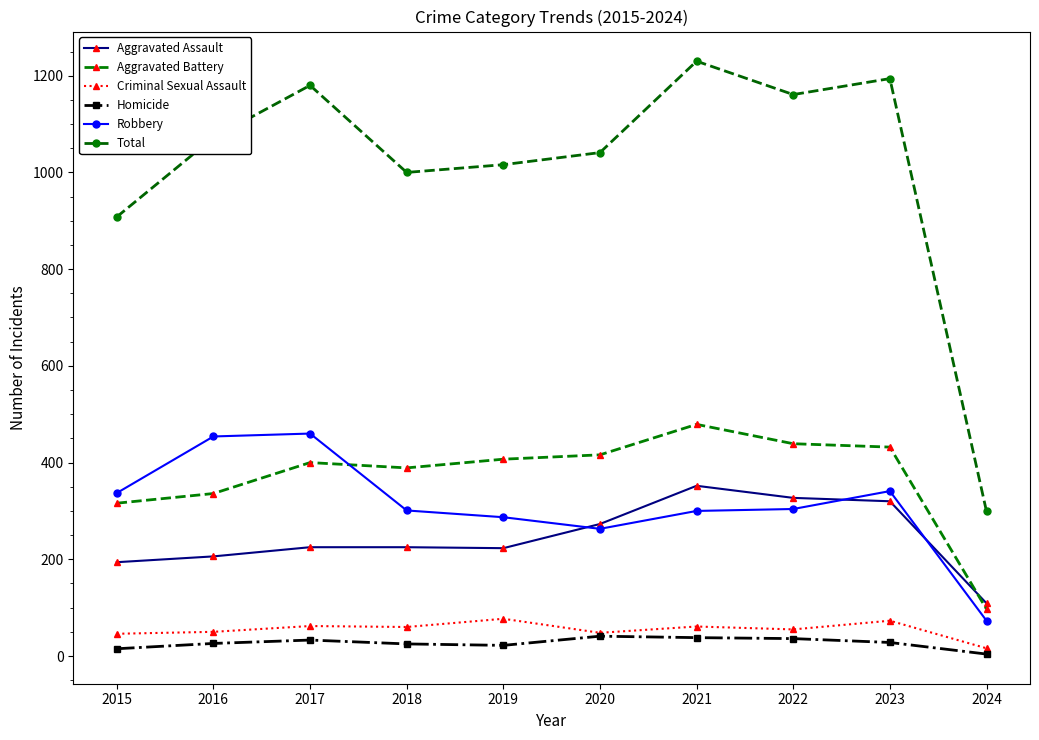

True or false: Aggravated Assault and Criminal Sexual Assault cross at least once.

False